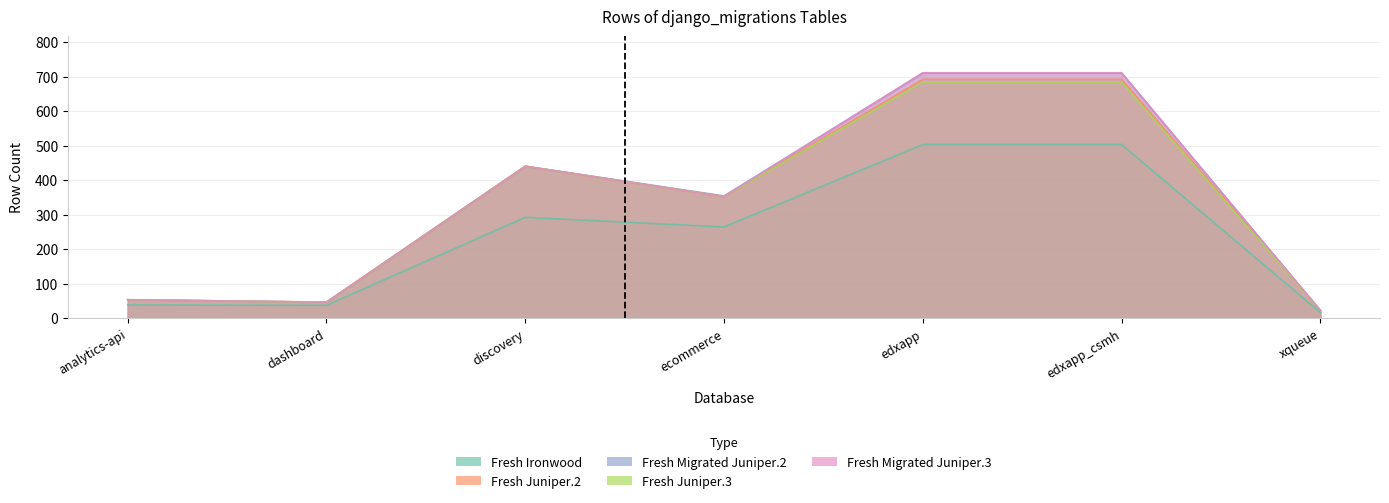

What is the value of the Fresh Juniper.2 point at the 2nd from the left?

46